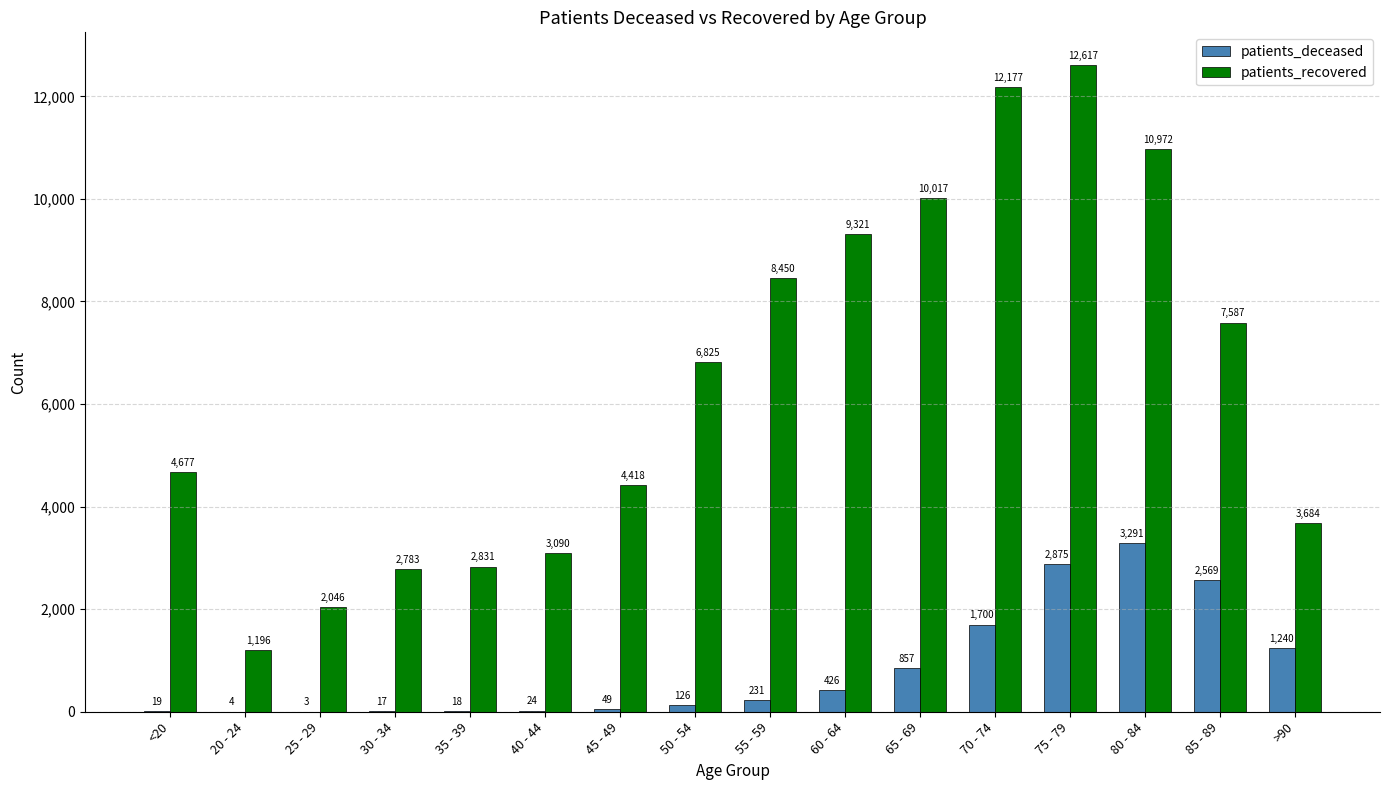

What is the maximum value for patients_deceased?

3291